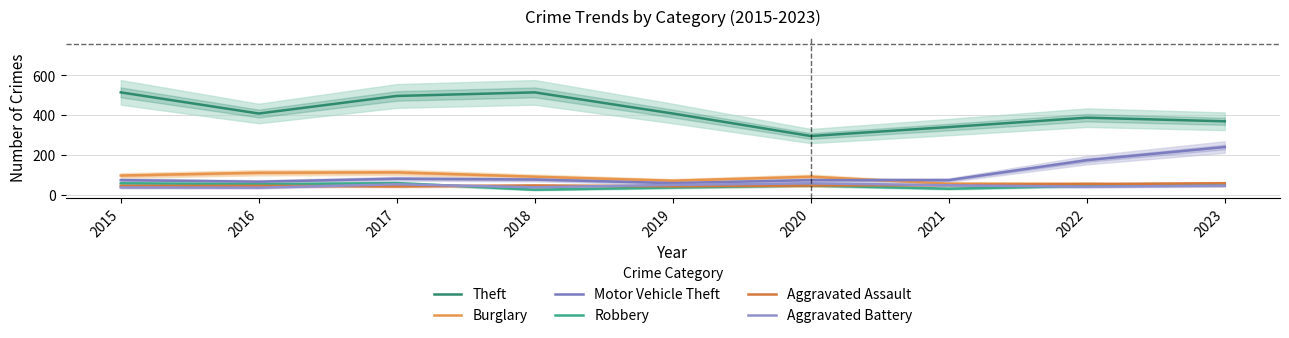

What is the sum of all Robbery values?

417